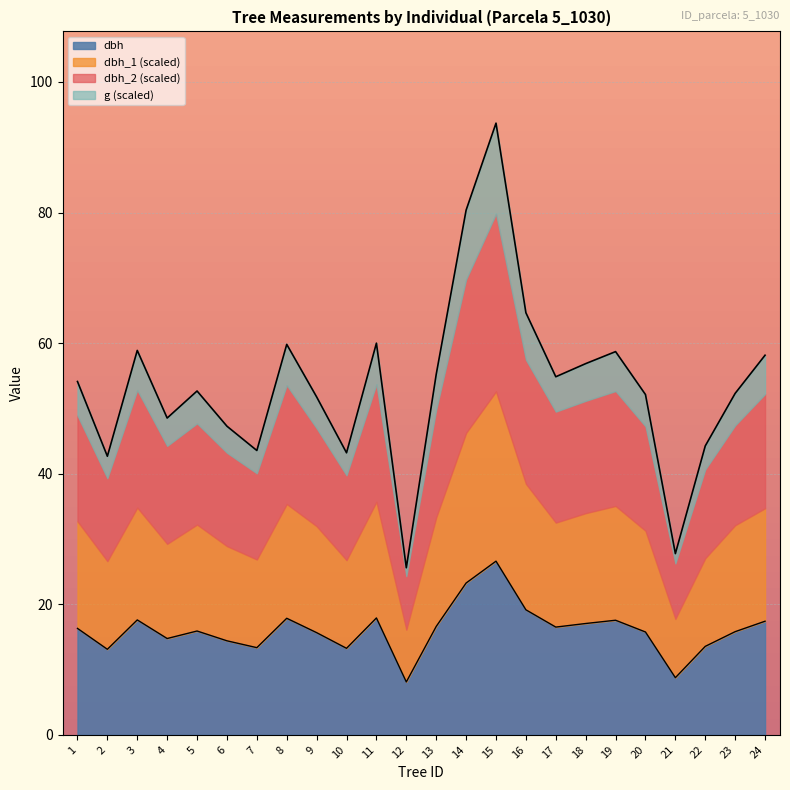

What is the total value across all series at 4?

48.5